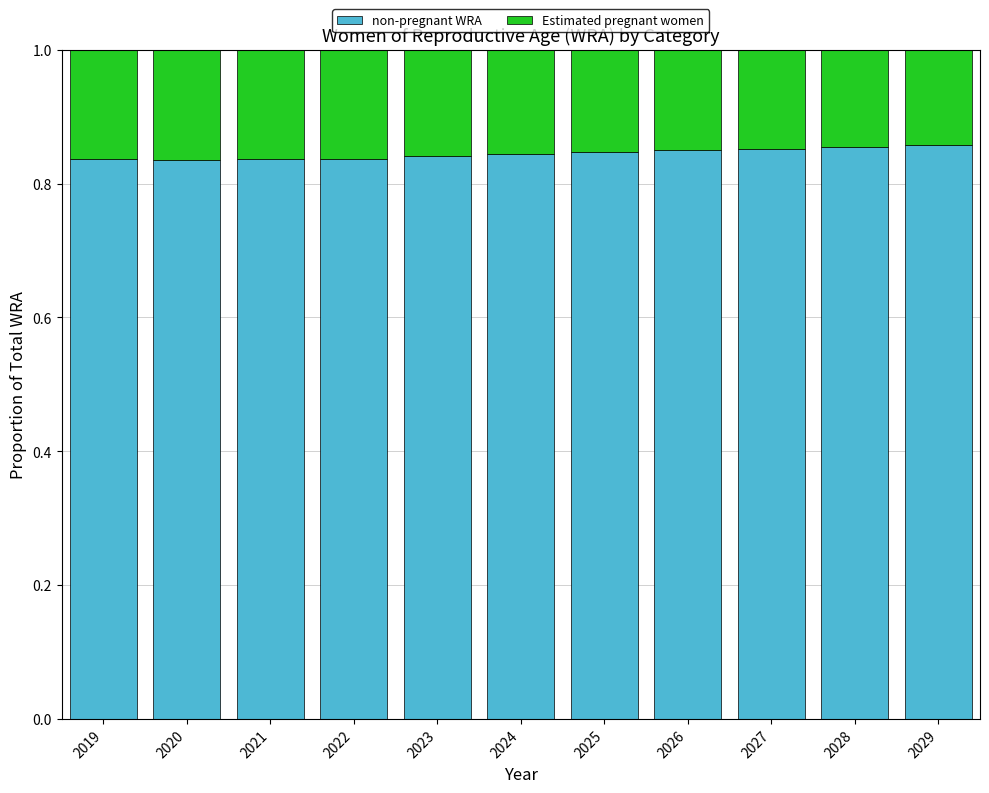

How many non-pregnant WRA values are between 0 and 1?

11